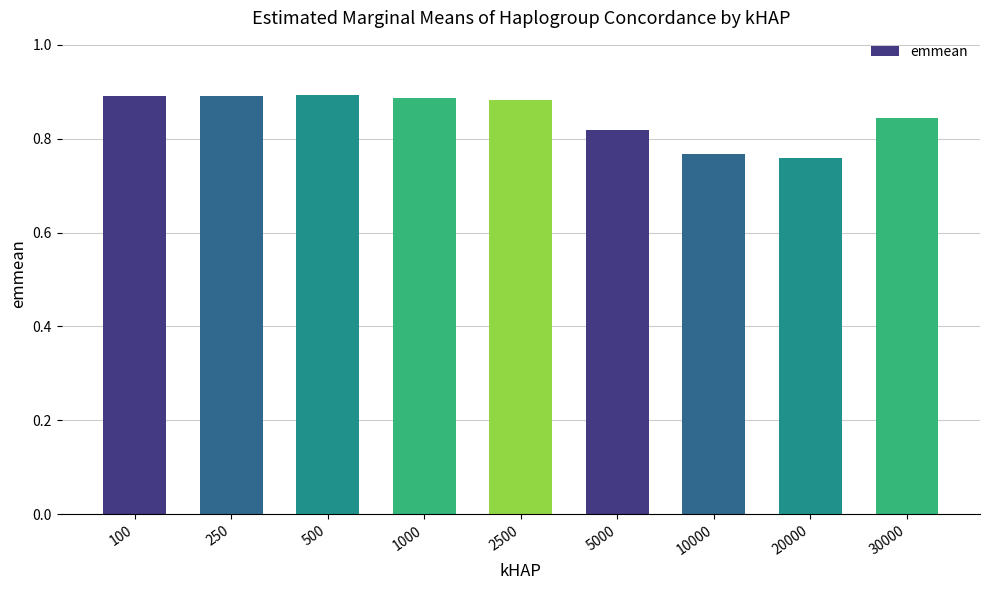

Which category has the lowest value across all series?

20000